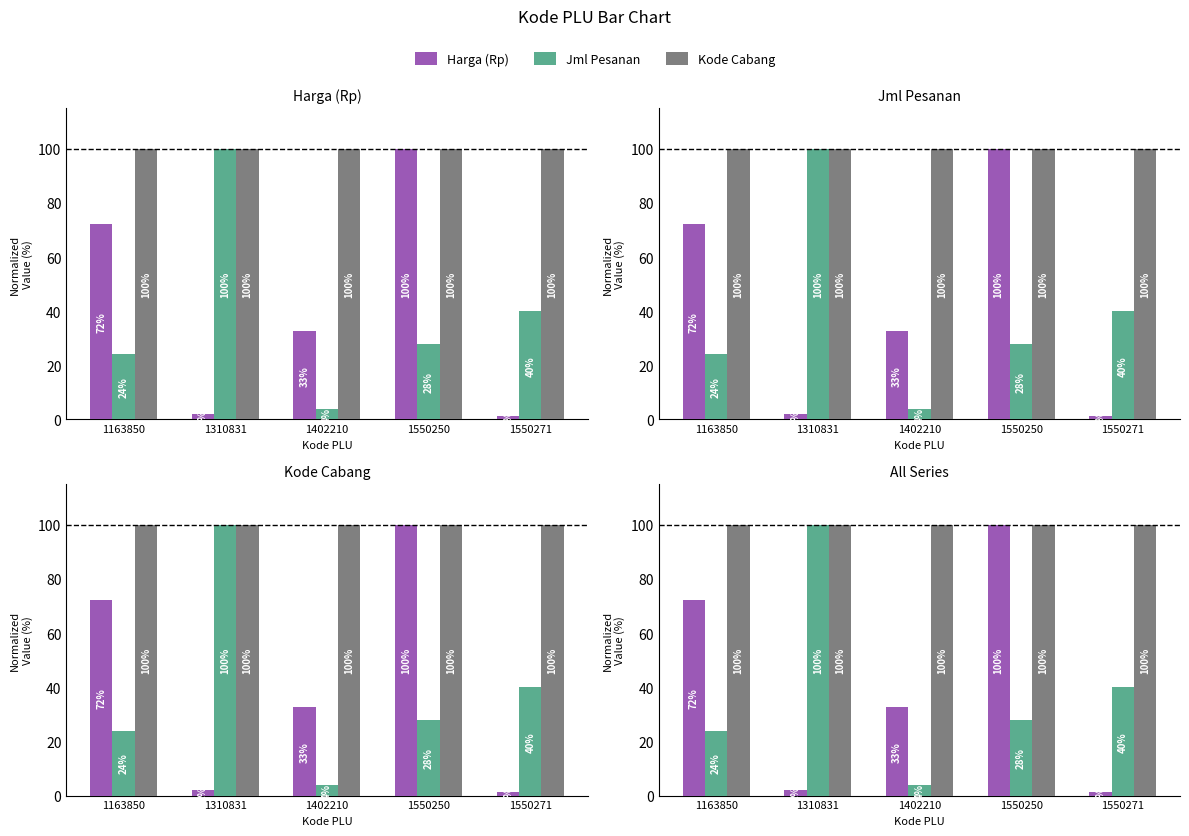

Count the number of categories in the chart.

5